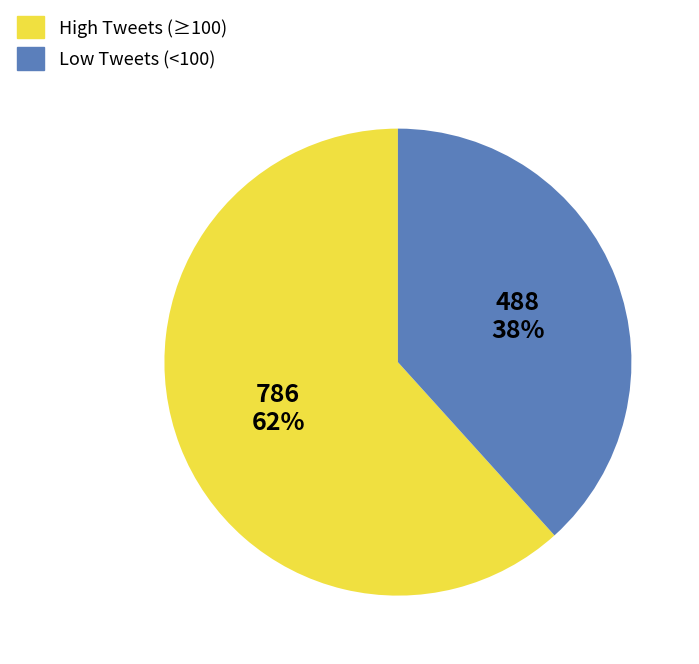

Which has a higher value, High Tweets (≥100) or Low Tweets (<100)?

High Tweets (≥100)